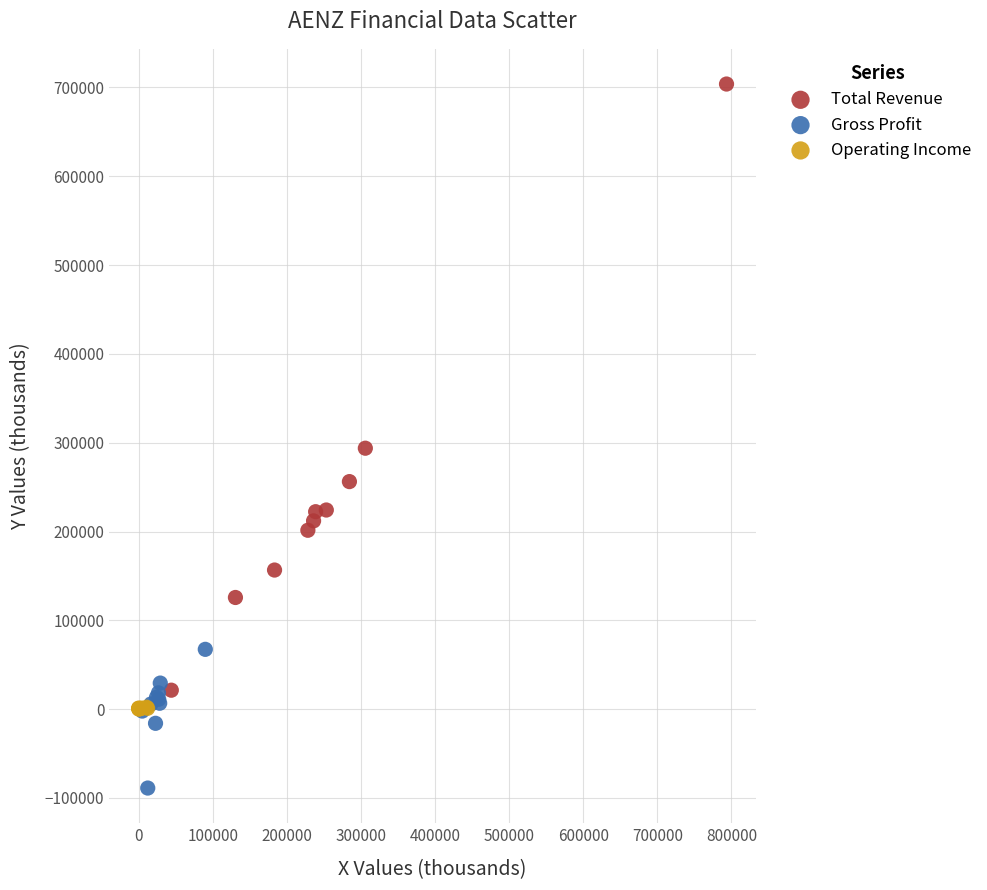

What are all the series names shown in the legend?

Total Revenue, Gross Profit, Operating Income